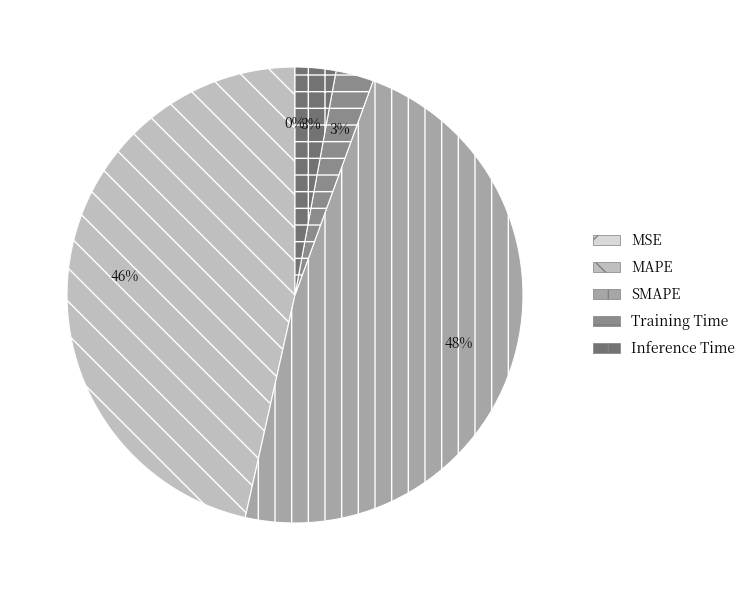

Between Training Time and SMAPE, which is larger?

SMAPE